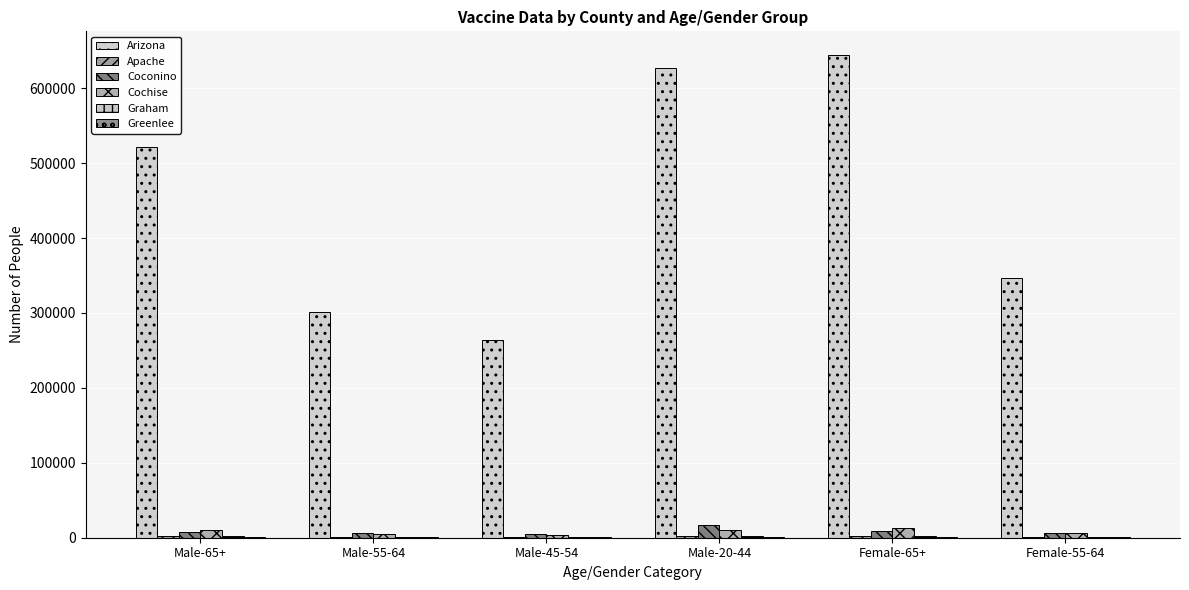

Count the number of categories in the chart.

6